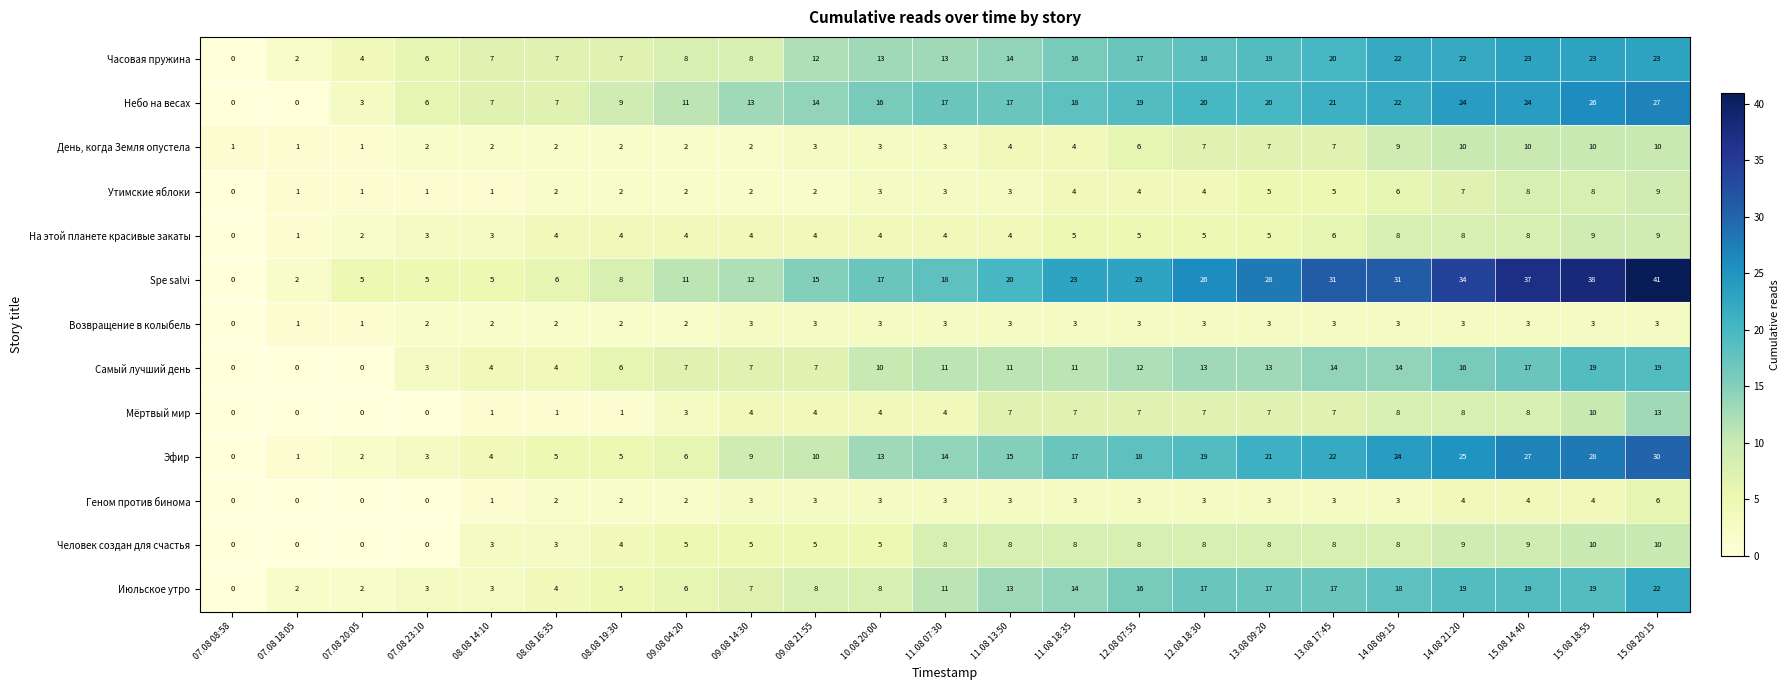

What is the difference between the highest and lowest values at 14.08 09:15?

28